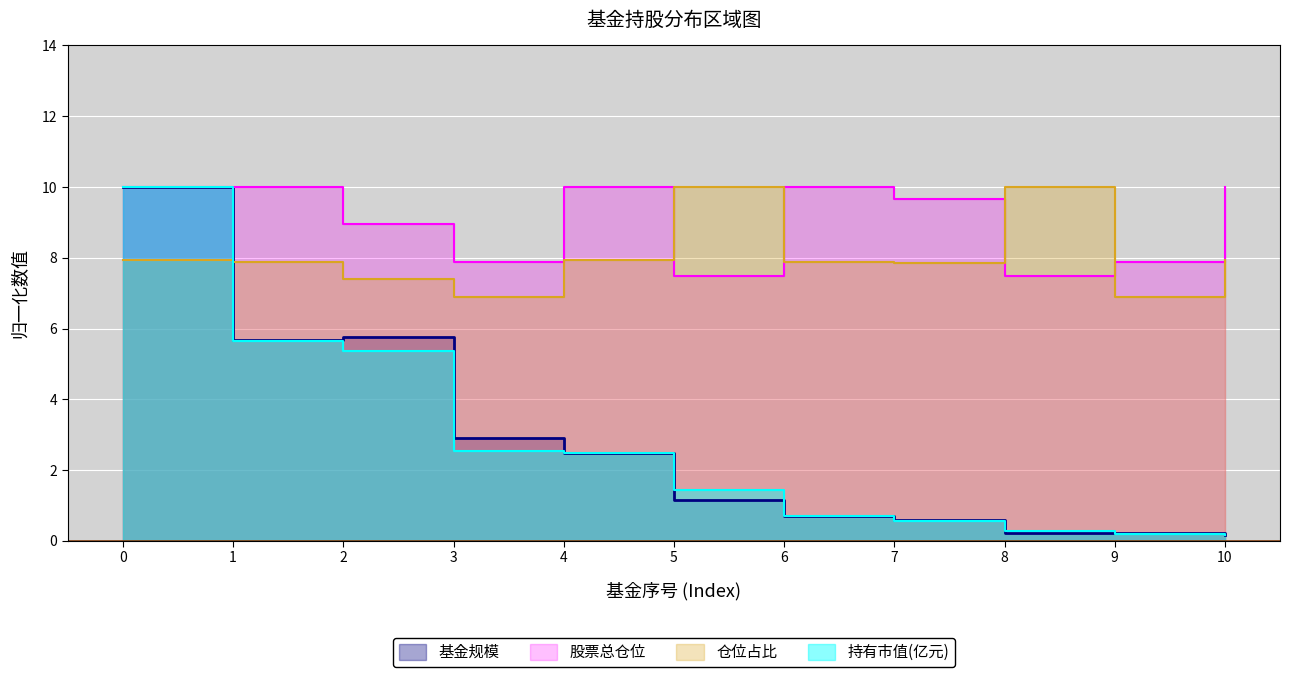

At how many categories does at least one series exceed 3?

11